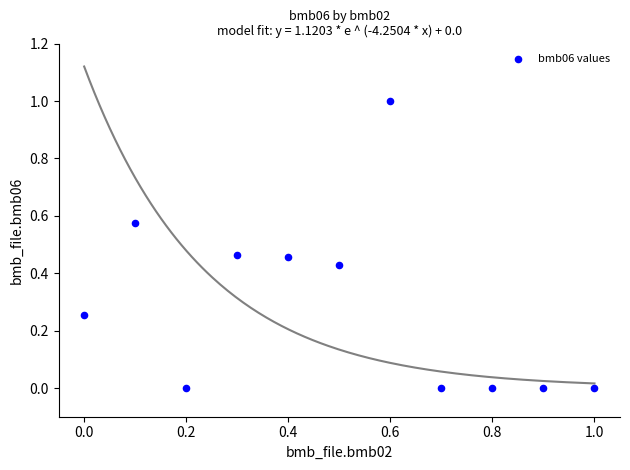

What is the range of Y values (max minus min)?

1.0